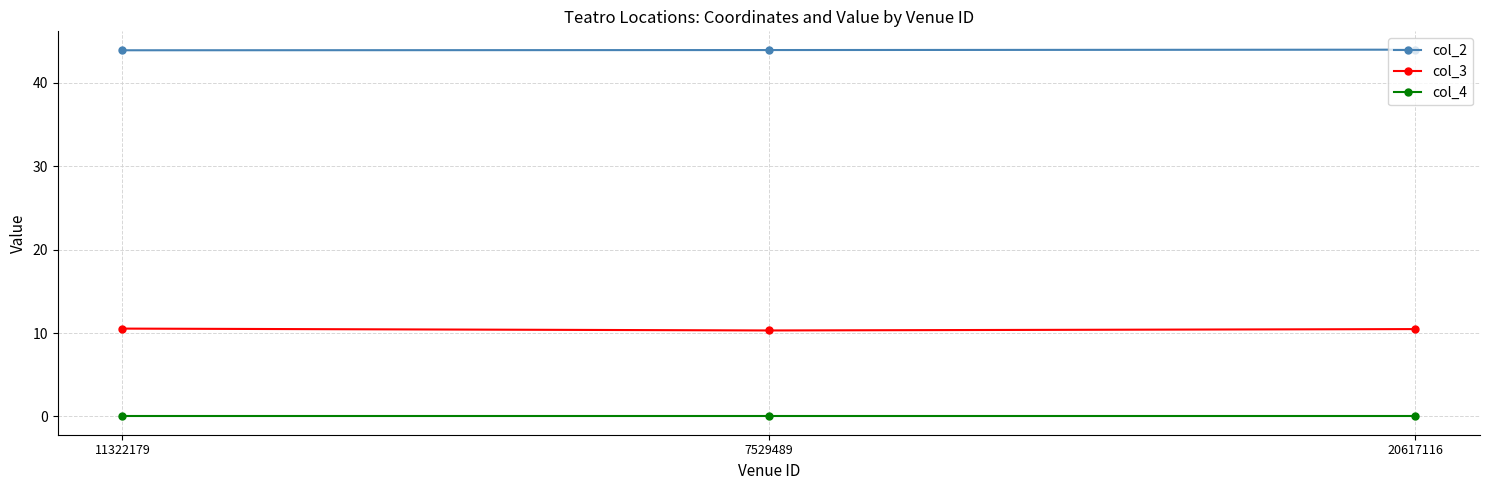

Is the value of col_2 at 7529489 greater than the value of col_3 at 7529489?

Yes